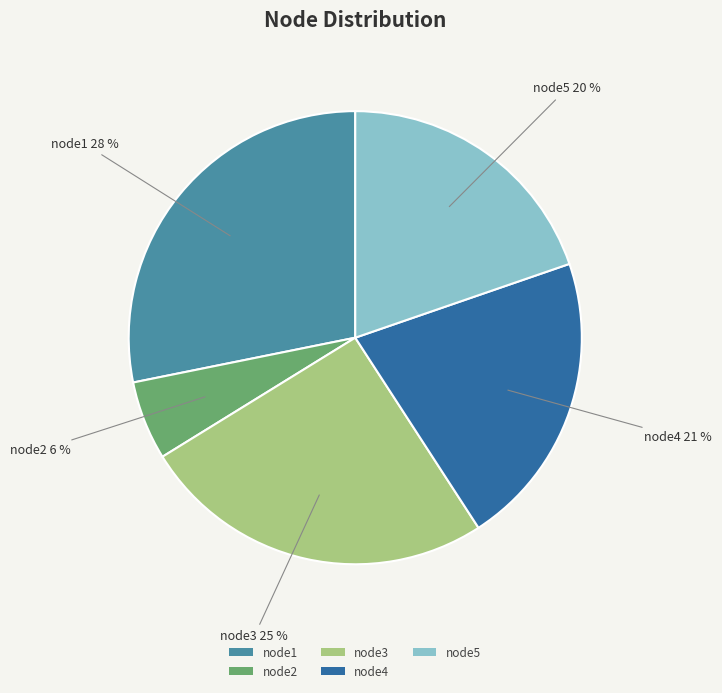

To the nearest percent, what percentage of the pie is node5?

20%